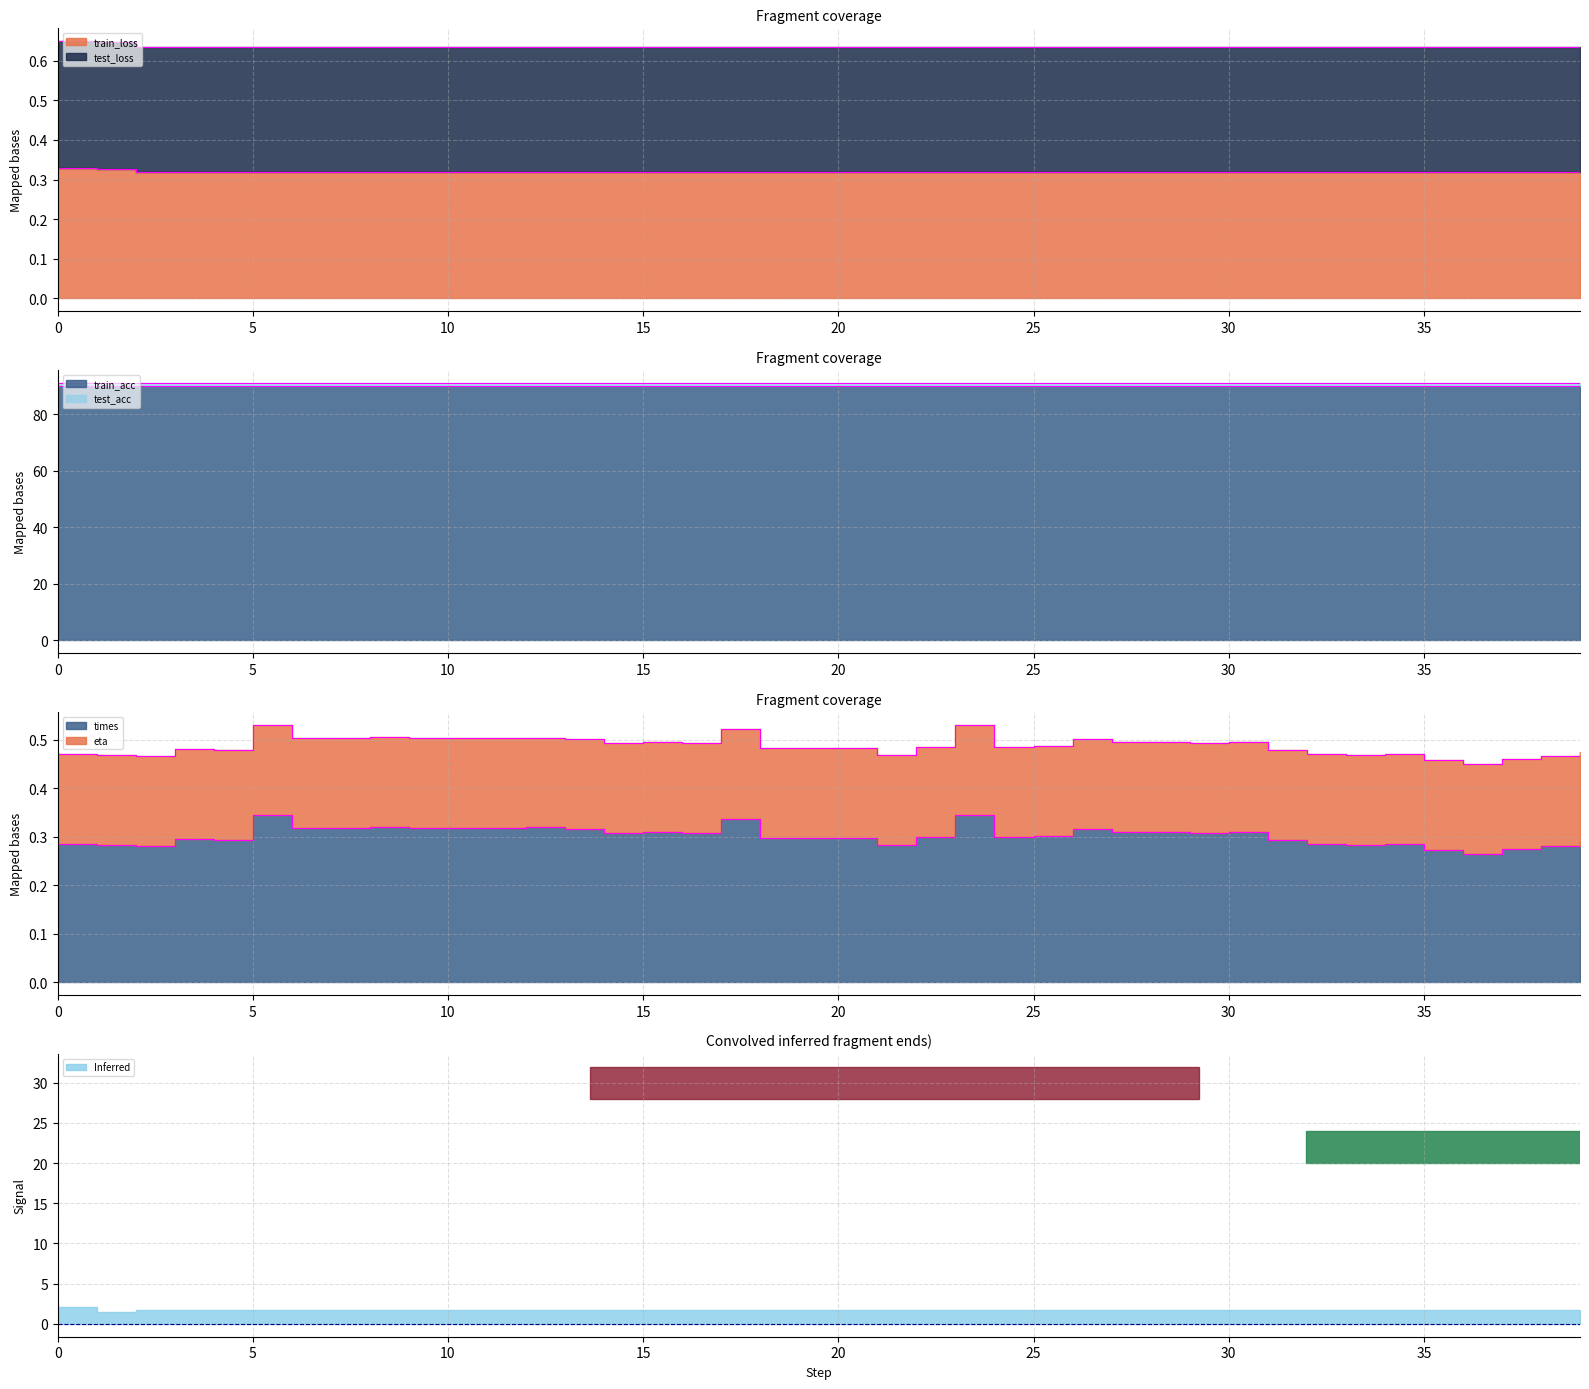

At which category does test_loss reach its first local peak?

3